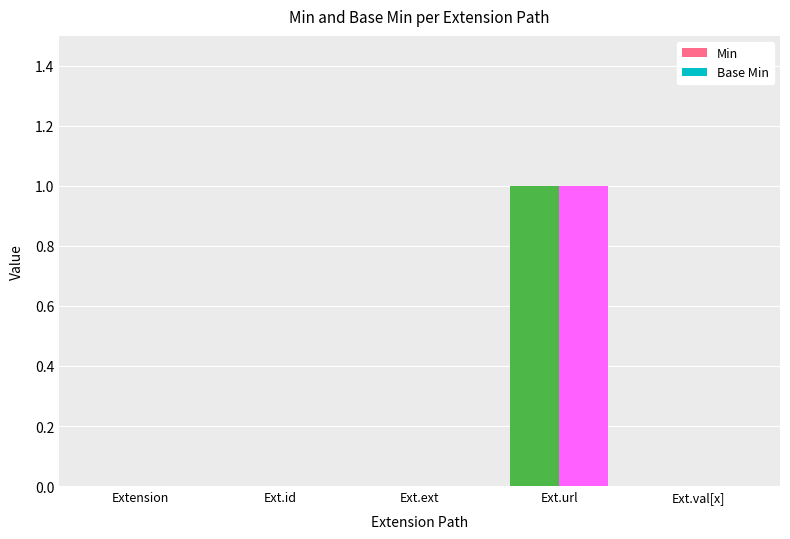

Count the number of data series in this chart.

2